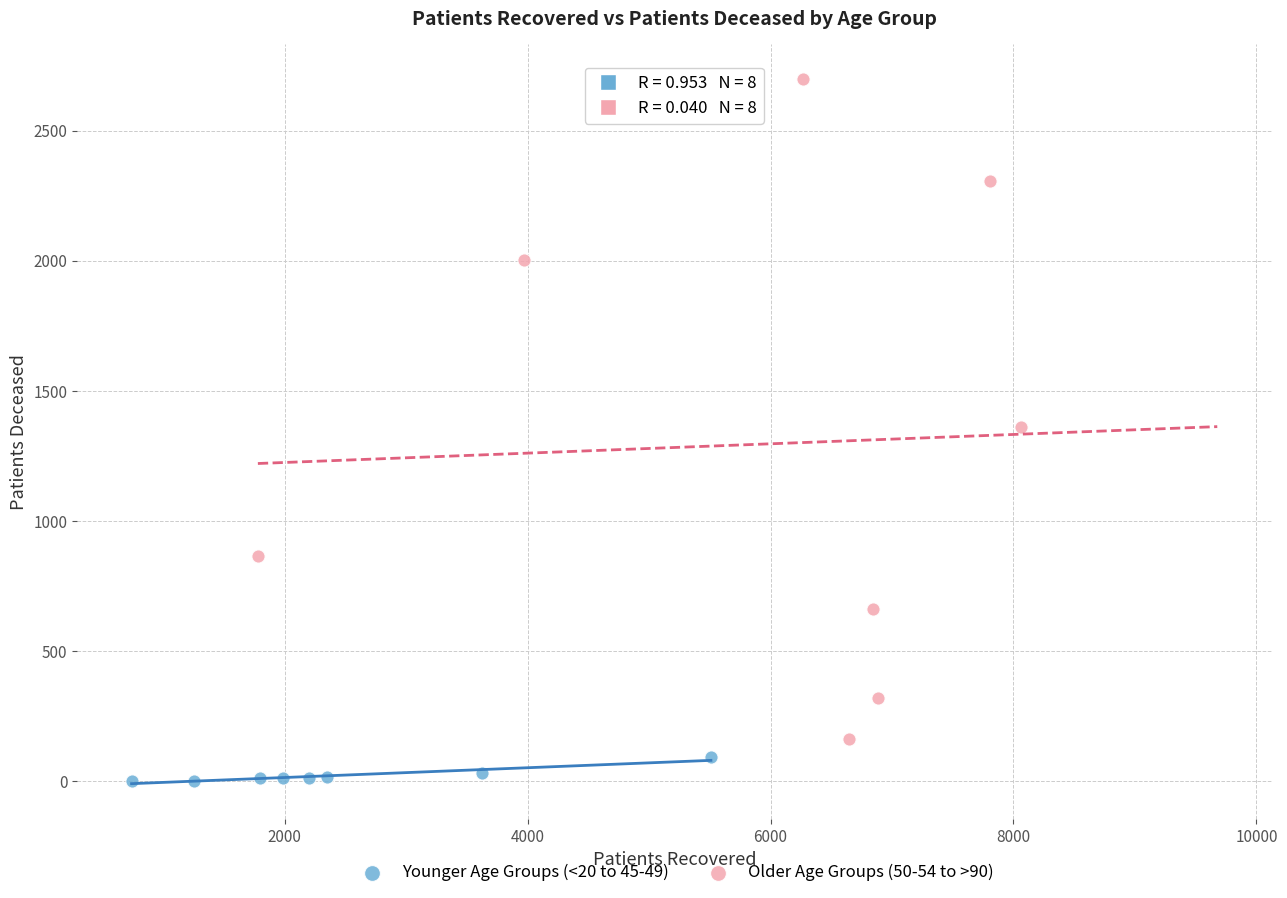

Which series has the widest spread of Y values?

Older Age Groups (50-54 to >90)